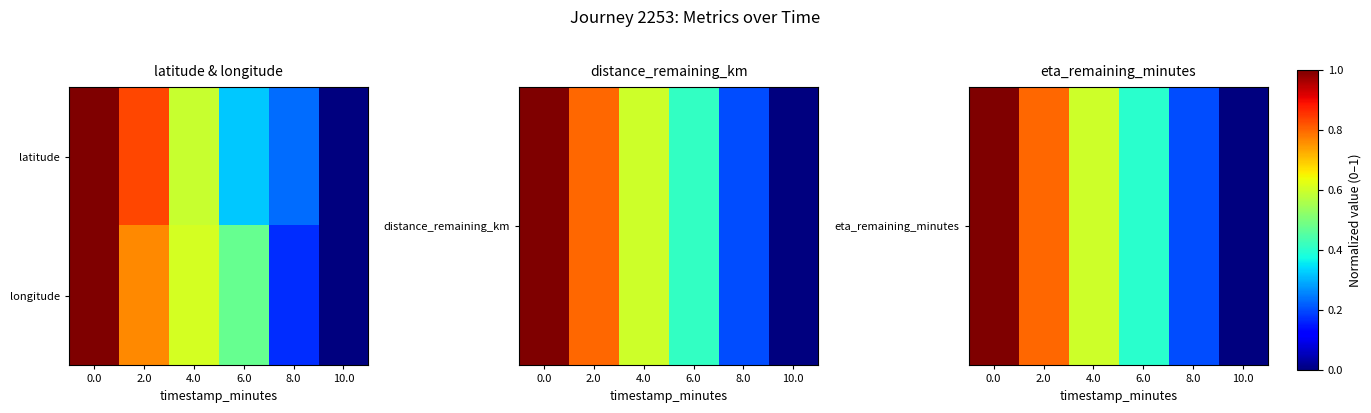

Which label corresponds to the smallest value in the chart?

10.0